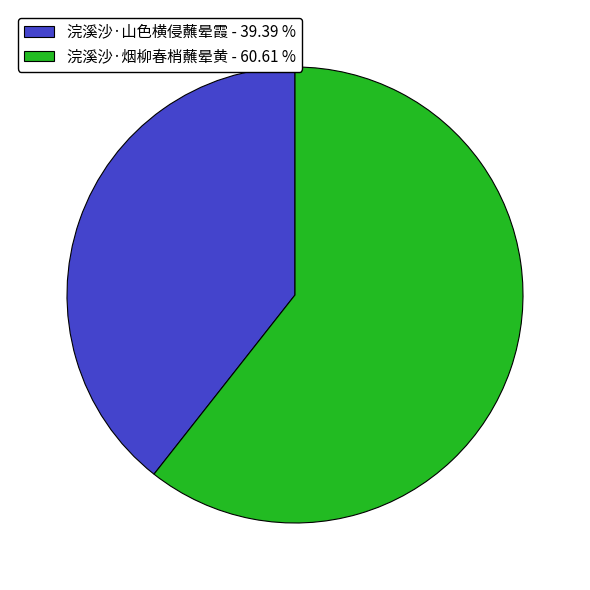

How many slices are in this pie chart?

2